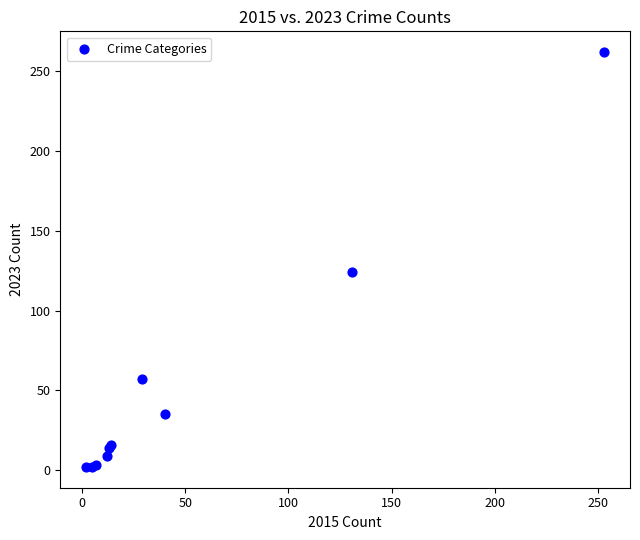

What Y value in the scatter plot is closest to 132?

124